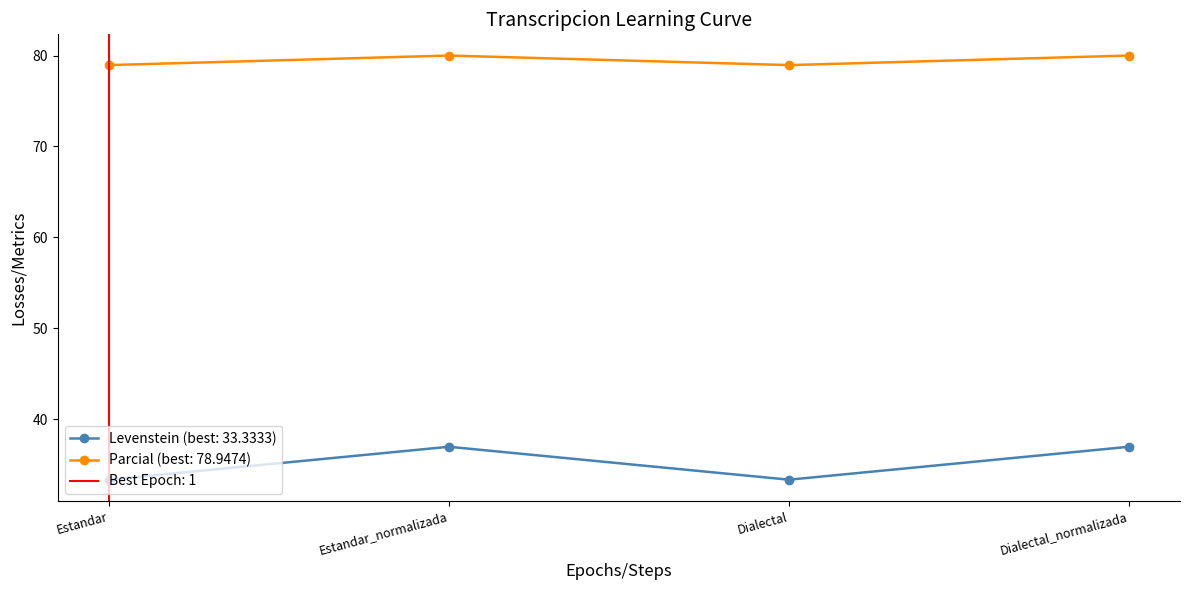

What is the spread (max minus min) of values at Estandar_normalizada?

43.0